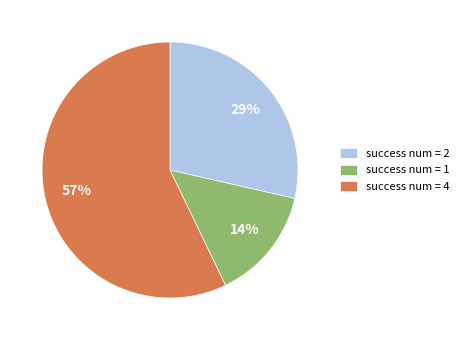

The success num = 1 slice represents 5% of the pie. True or false?

False